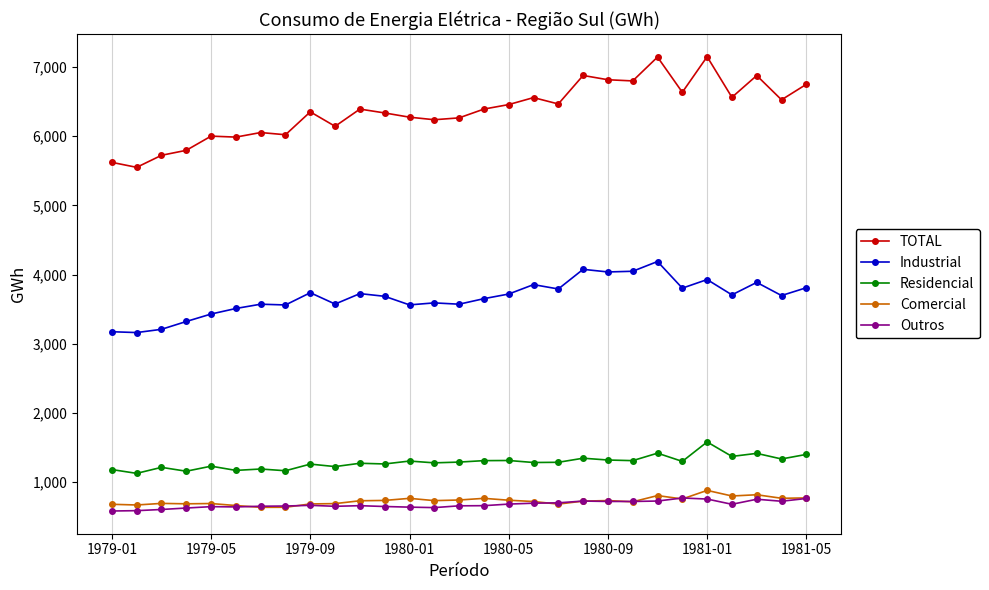

Which series has the largest total across all categories?

TOTAL